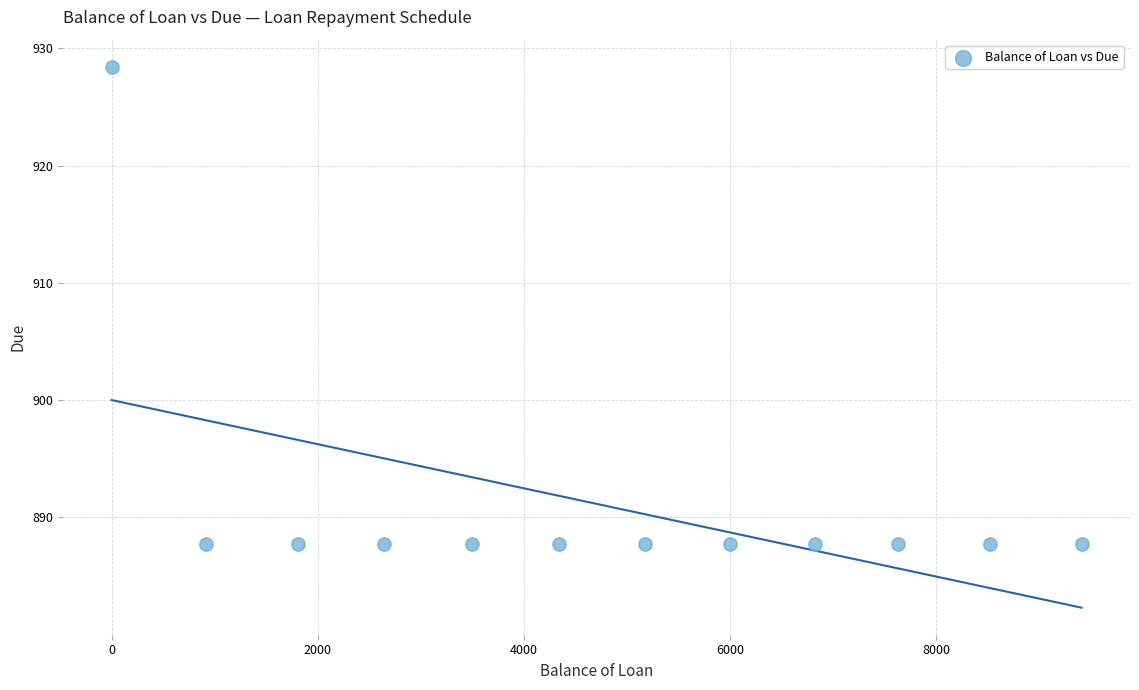

What is the range of Y values (max minus min)?

40.7